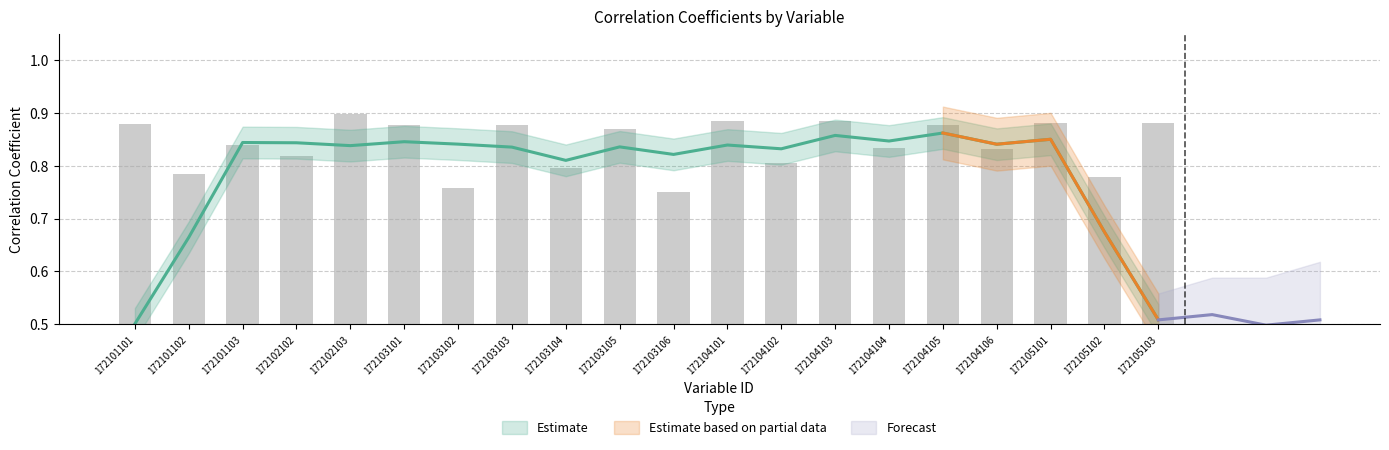

What is the difference between the maximum and minimum values?

0.1